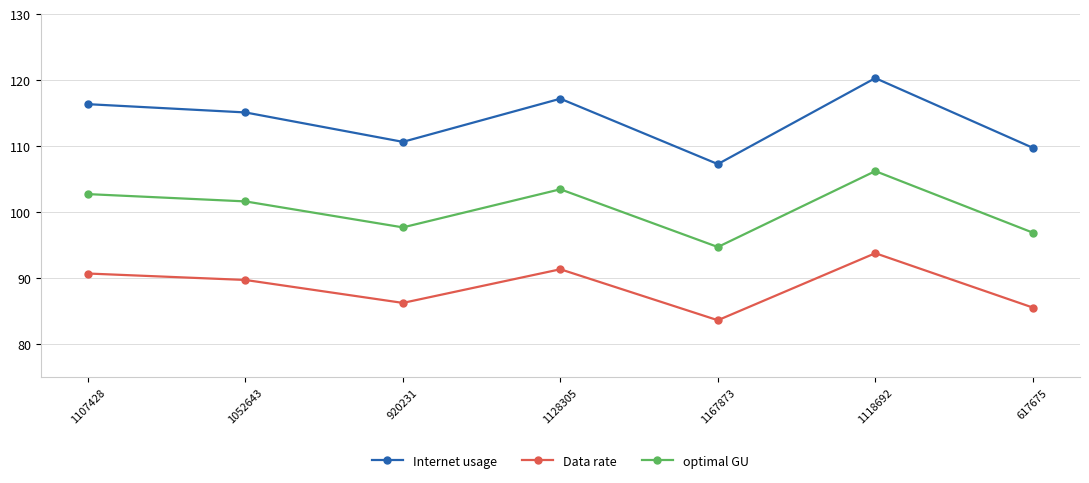

Which series changed the most between 1052643 and 617675?

Internet usage